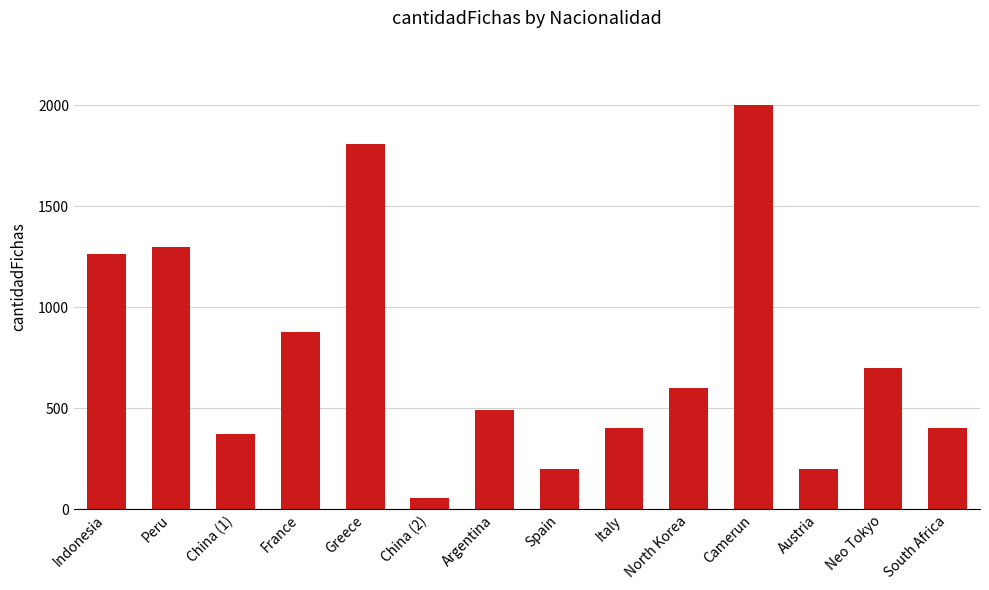

Count the number of categories in the chart.

14